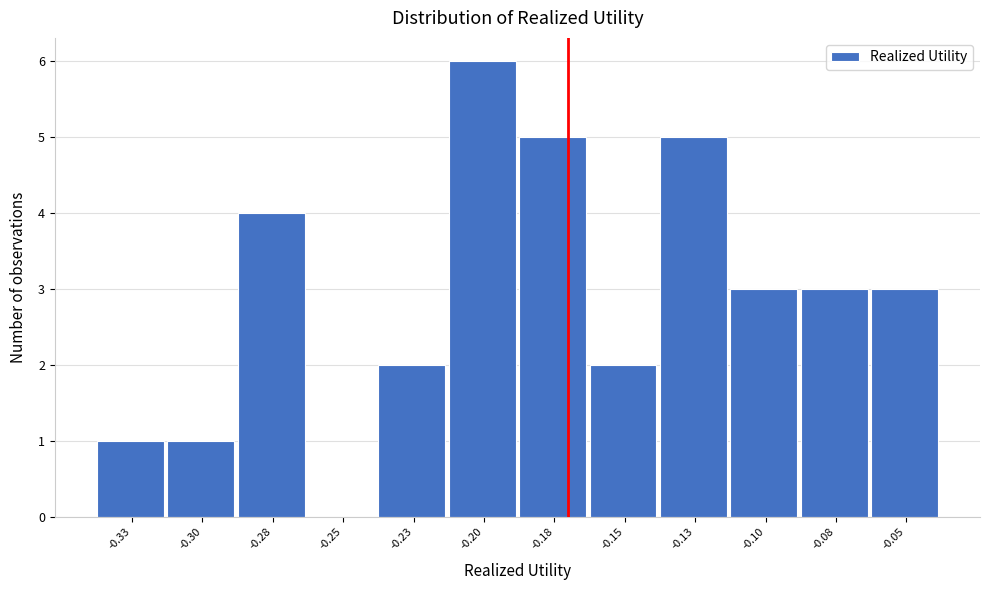

Reading left to right, list all the values displayed in this chart.

-0.33=1	-0.30=1	-0.28=4	-0.25=0	-0.23=2	-0.20=6	-0.18=5	-0.15=2	-0.13=5	-0.10=3	-0.08=3	-0.05=3